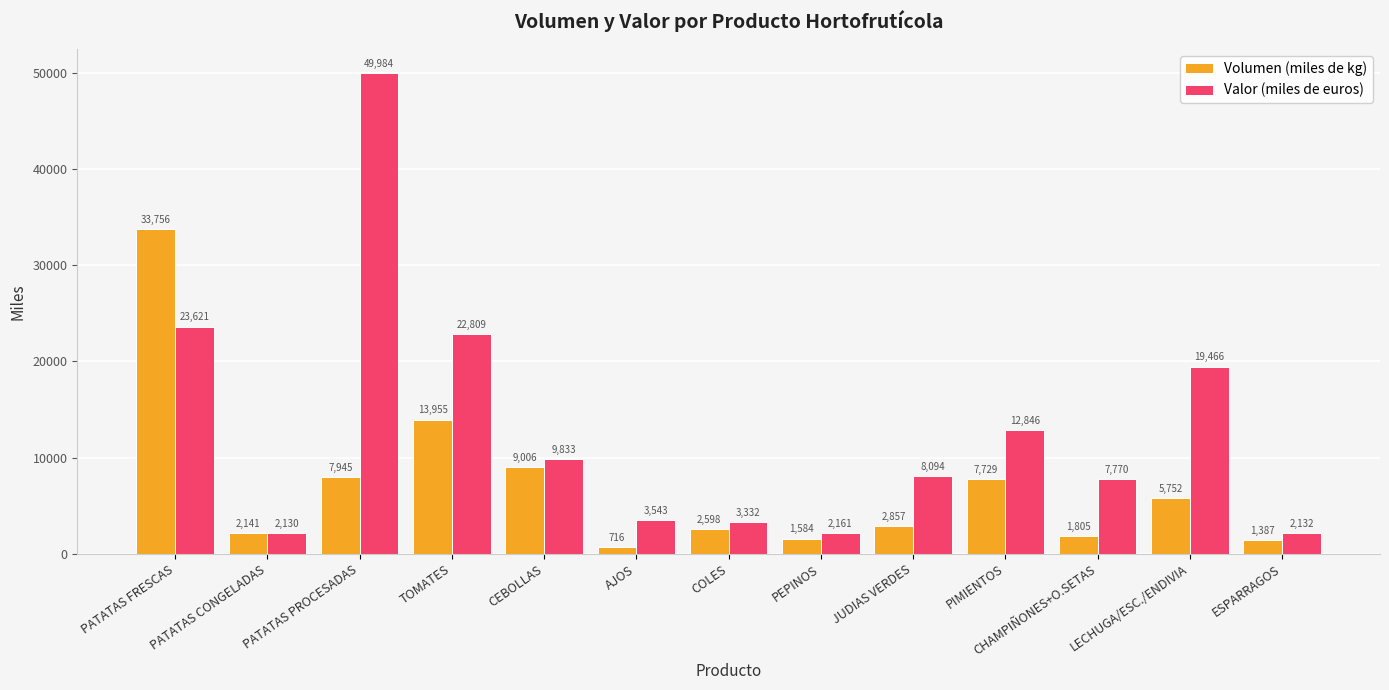

At COLES, list the series in order from smallest to largest.

Volumen (miles de kg), Valor (miles de euros)